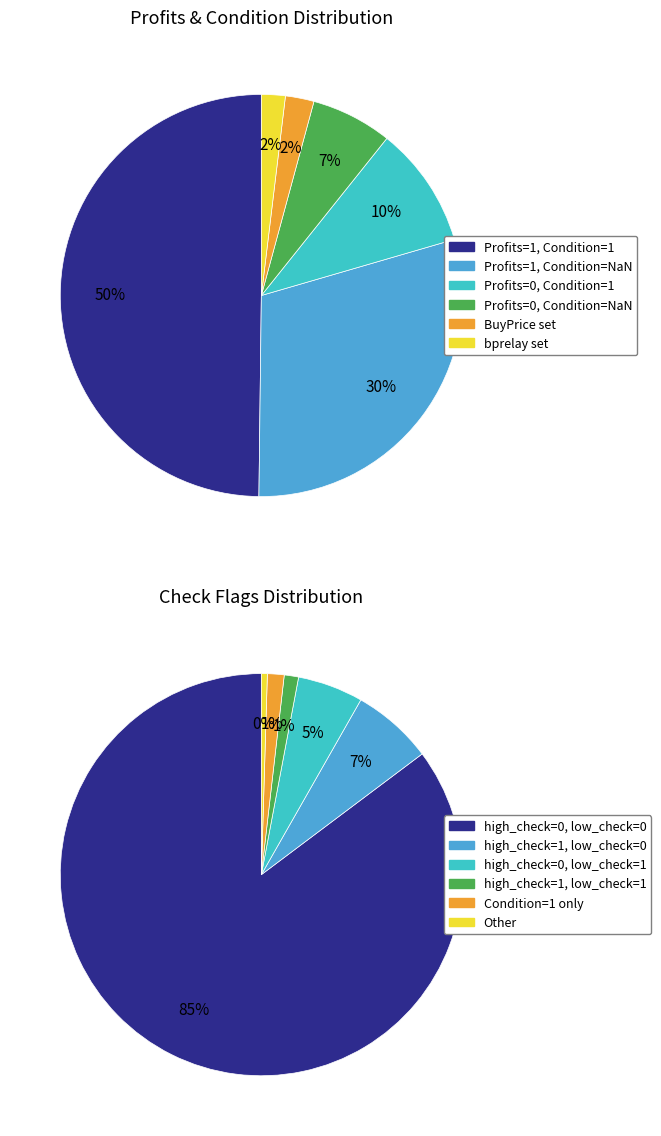

Which slice is the largest?

low_check=0, high_check=0